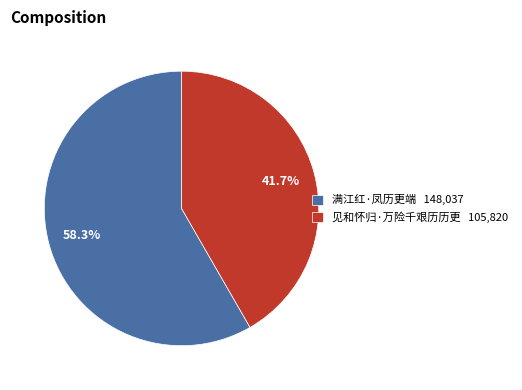

How much of the chart is everything except 见和怀归·万险千艰历历更?

58.3%